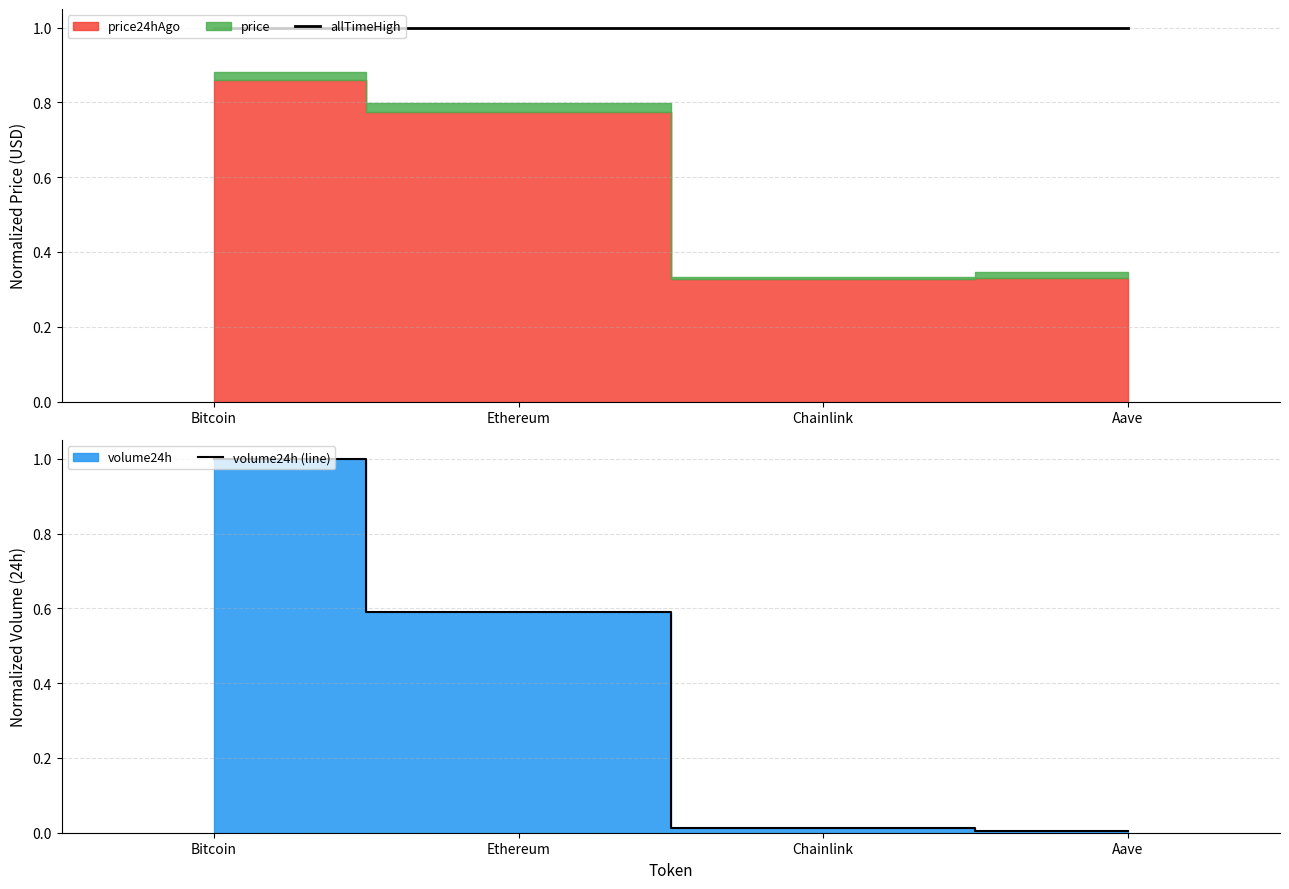

Read the allTimeHigh value at Aave.

1.0